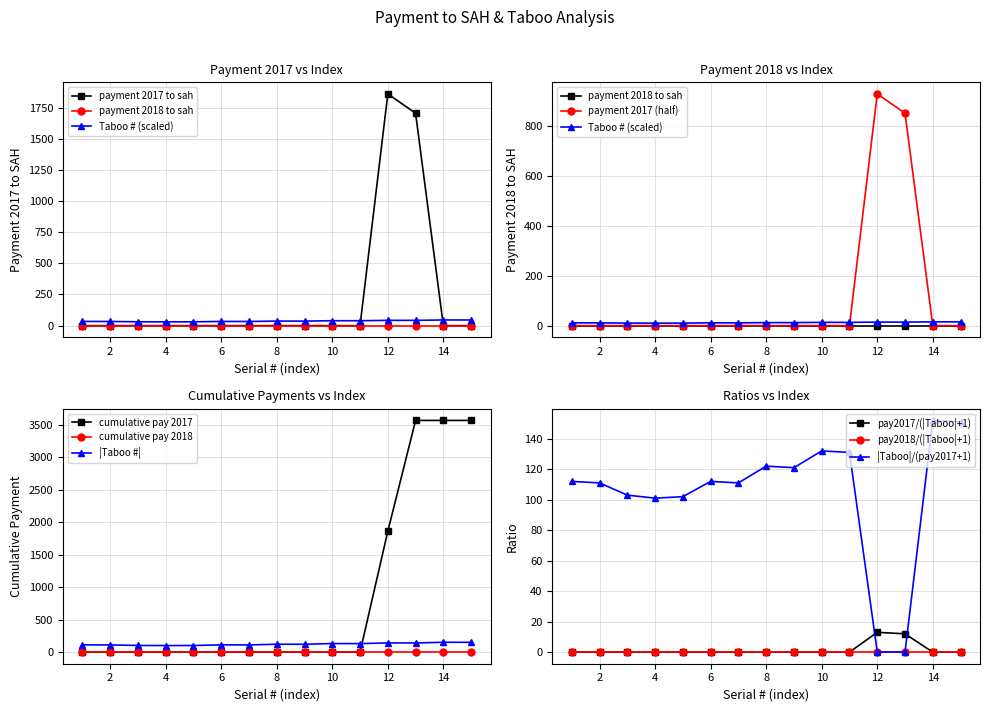

True or false: payment 2017 to sah and payment 2018 to sah cross at least once.

False